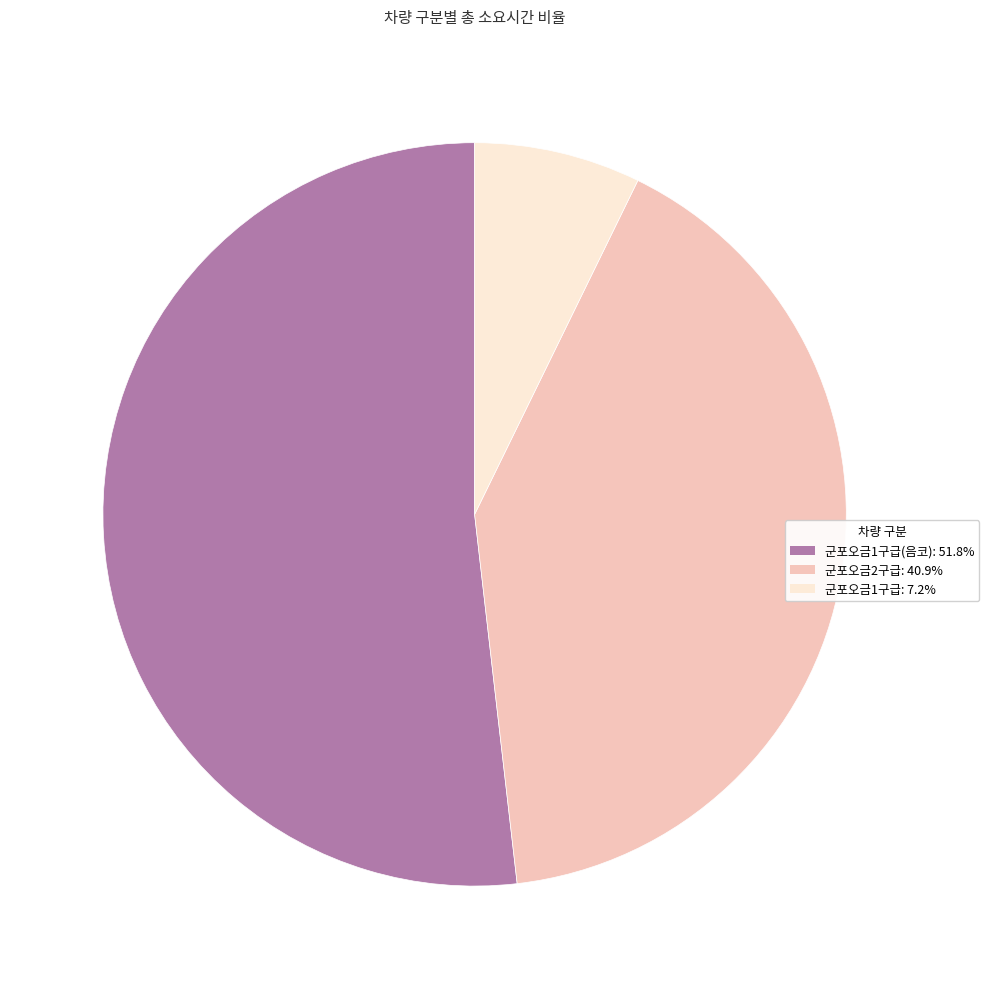

Is there any slice that represents more than half of the pie?

Yes